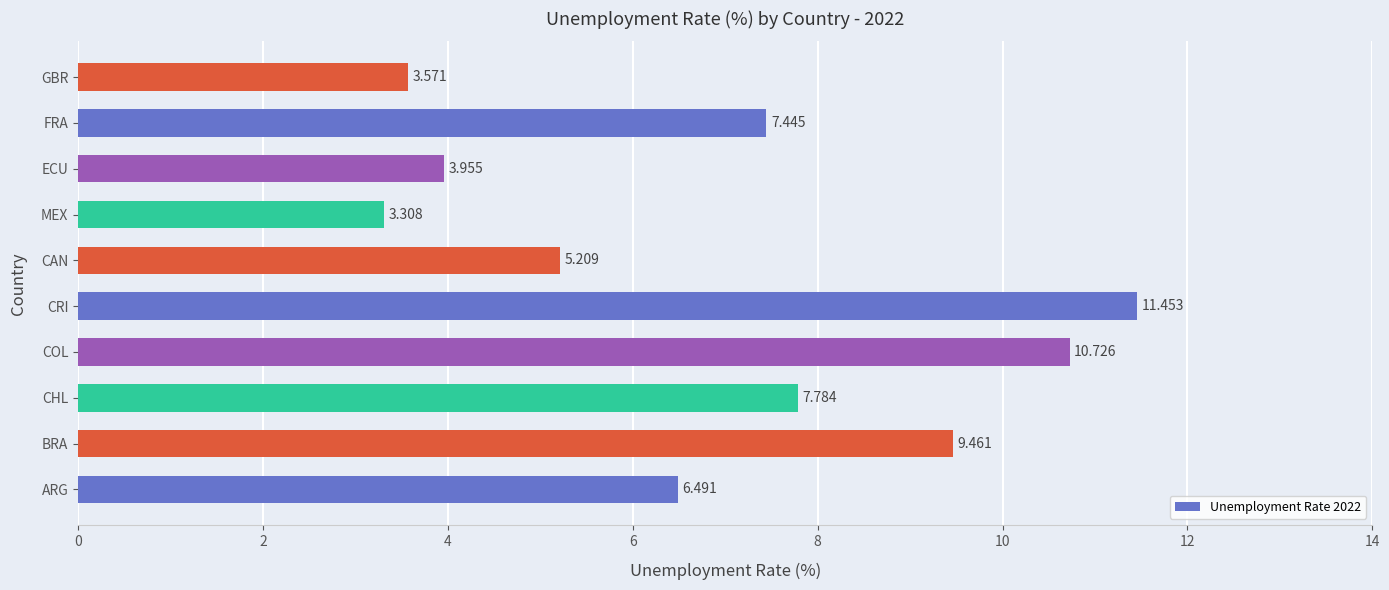

Where is the data nearest to the value 7?

FRA